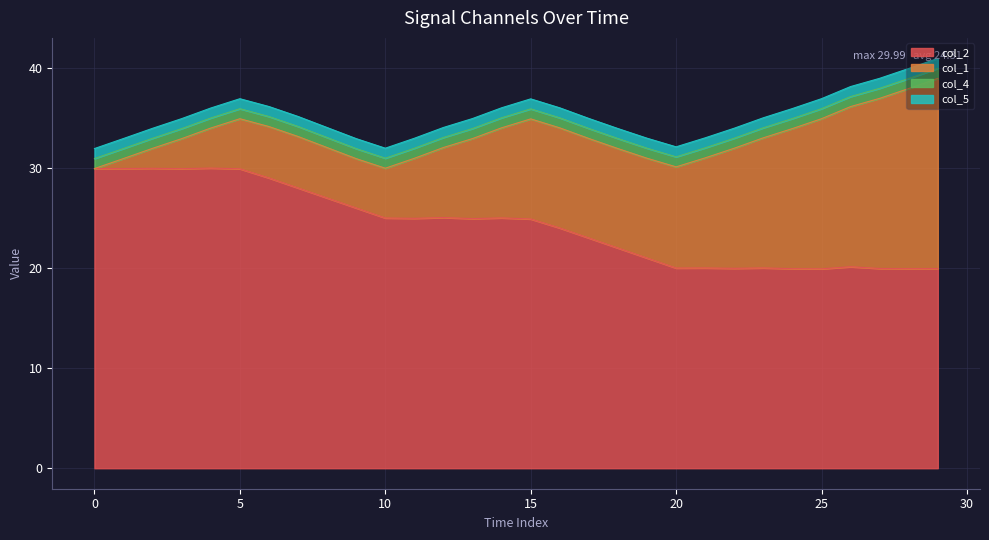

Rank the categories by col_2 value from highest to lowest.

4.0, 2.0, 1.0, 0.0, 3.0, 5.0, 6.0, 7.0, 8.0, 9.0, 12.0, 14.0, 10.0, 11.0, 13.0, 15.0, 16.0, 17.0, 18.0, 19.0, 26.0, 23.0, 21.0, 20.0, 22.0, 27.0, 29.0, 28.0, 24.0, 25.0